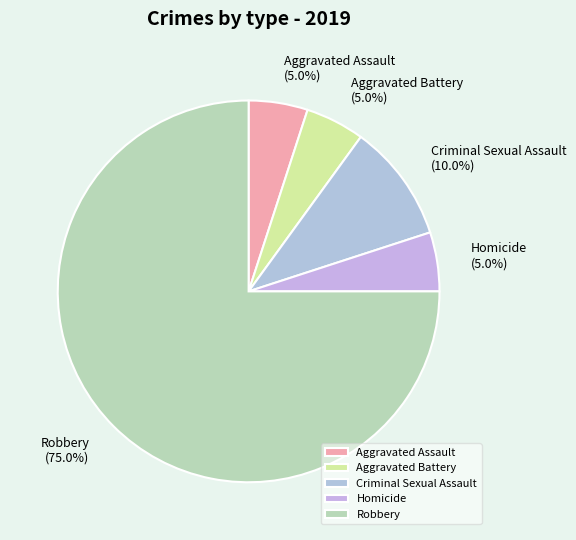

Which has a higher value, Criminal Sexual Assault or Aggravated Assault?

Criminal Sexual Assault